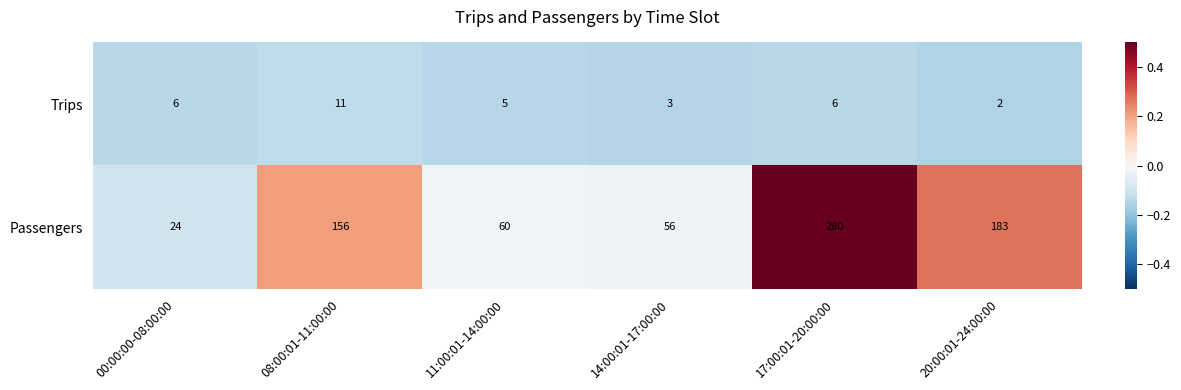

What is the total value across all series at 20:00:01-24:00:00?

185